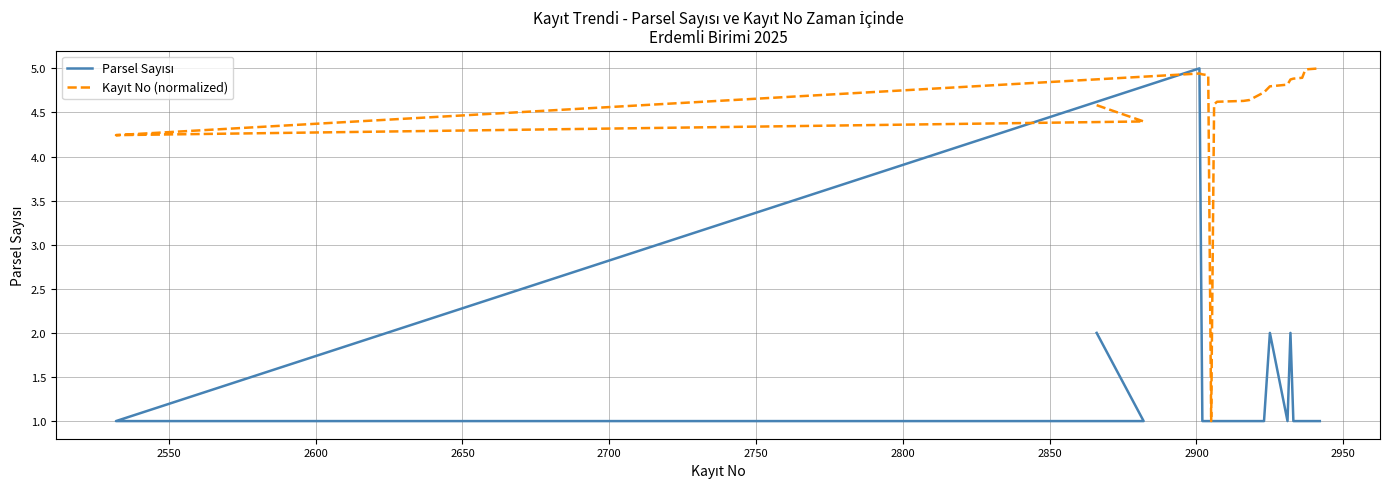

What is the average value of the Parsel Sayısı series?

1.4